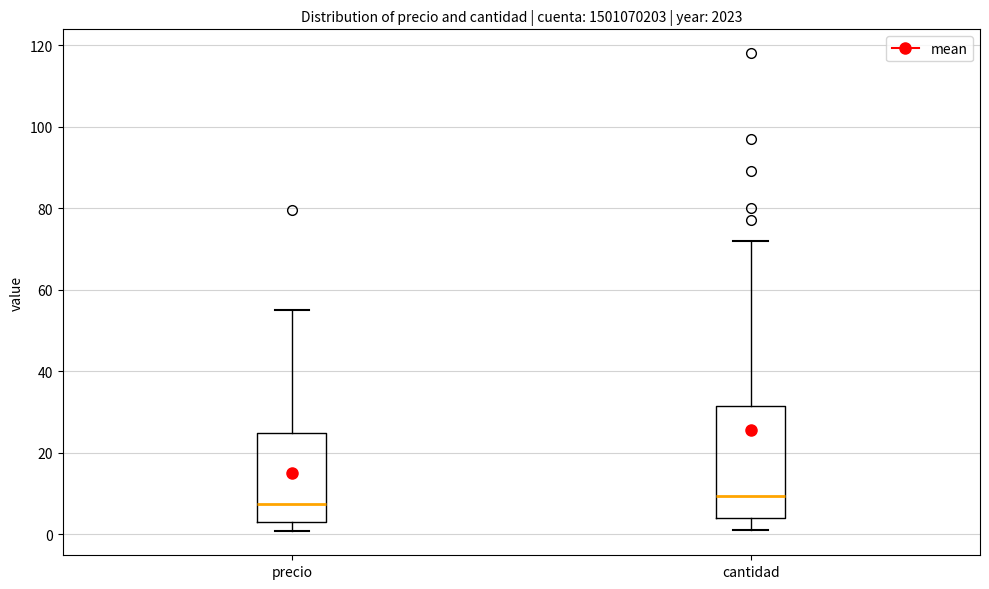

Which box's median line is the lowest?

precio